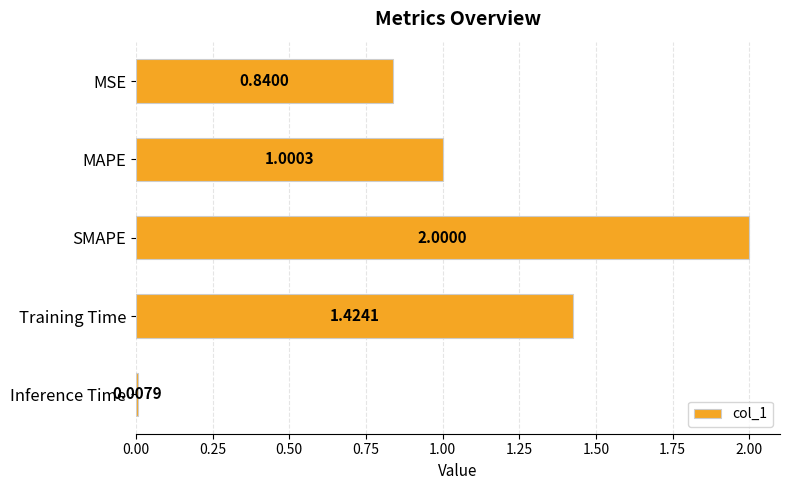

At which label is the value closest to 1?

MAPE